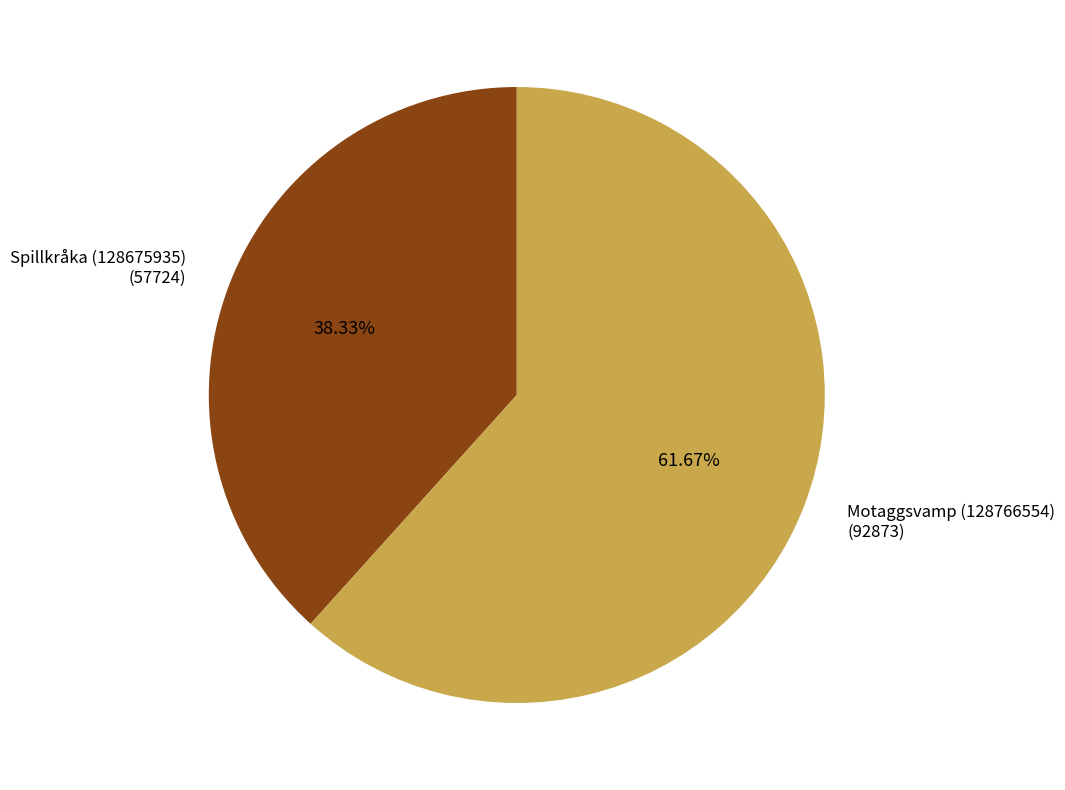

Which slice is the smallest?

Spillkråka (128675935)